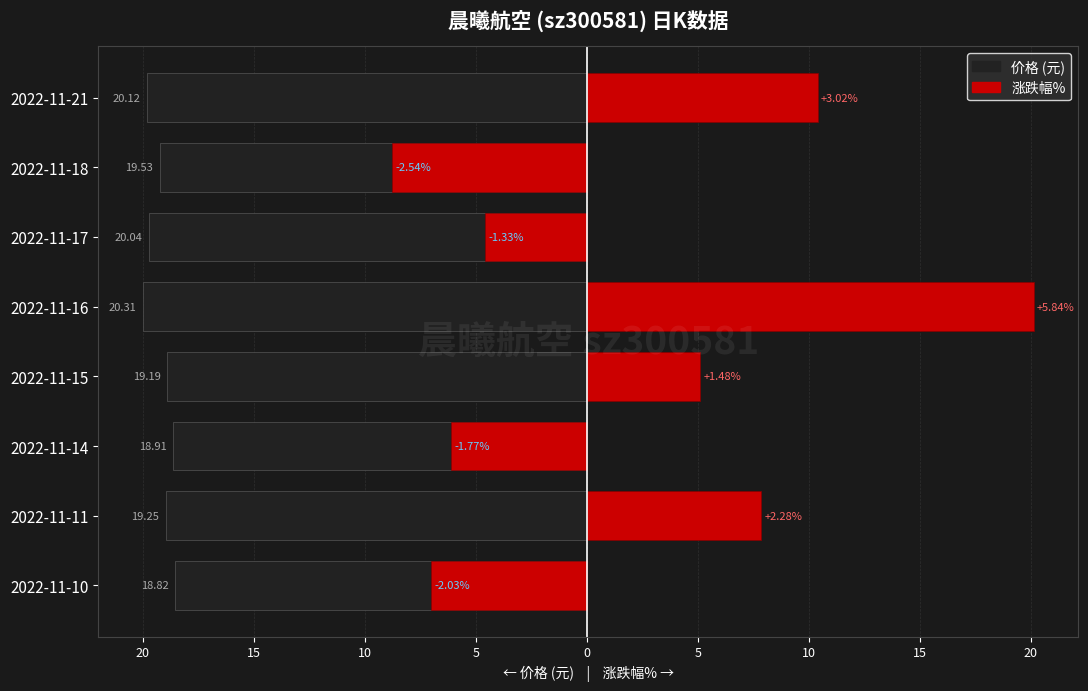

How many bars are there in total?

16